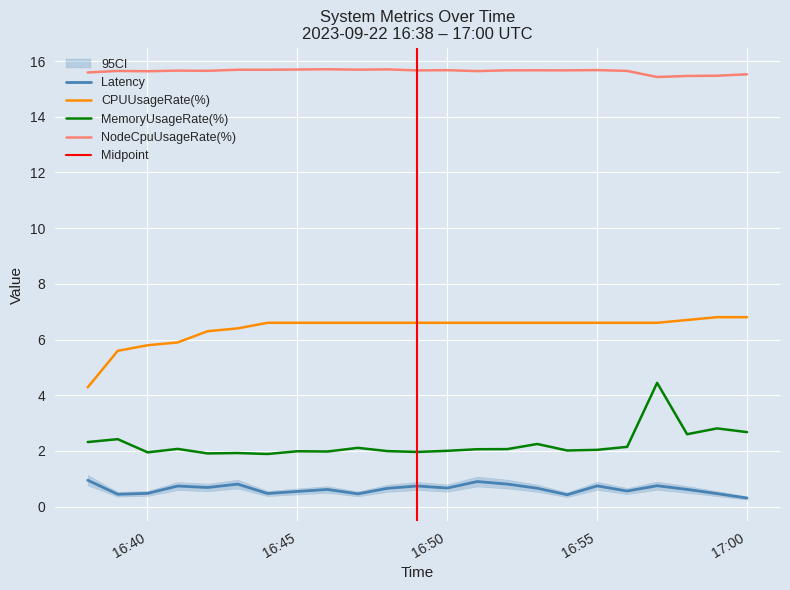

What are all the series names shown in the legend?

Latency, CPUUsageRate(%), MemoryUsageRate(%), NodeCpuUsageRate(%)